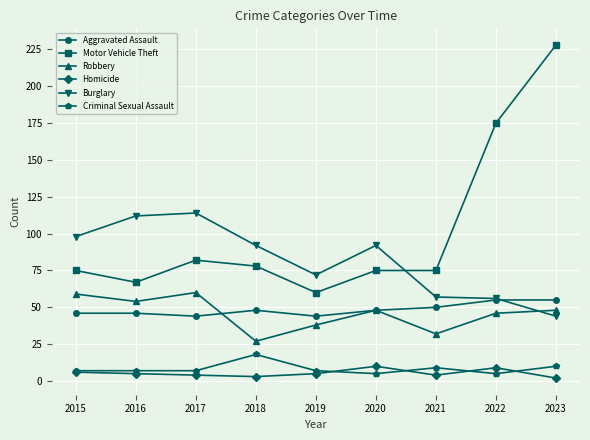

Reading left to right, what are all the values shown in this chart?

Aggravated Assault: 2015=46	2016=46	2017=44	2018=48	2019=44	2020=48	2021=50	2022=55	2023=55
Motor Vehicle Theft: 2015=75	2016=67	2017=82	2018=78	2019=60	2020=75	2021=75	2022=175	2023=228
Robbery: 2015=59	2016=54	2017=60	2018=27	2019=38	2020=48	2021=32	2022=46	2023=48
Homicide: 2015=6	2016=5	2017=4	2018=3	2019=5	2020=10	2021=4	2022=9	2023=2
Burglary: 2015=98	2016=112	2017=114	2018=92	2019=72	2020=92	2021=57	2022=56	2023=44
Criminal Sexual Assault: 2015=7	2016=7	2017=7	2018=18	2019=7	2020=5	2021=9	2022=5	2023=10